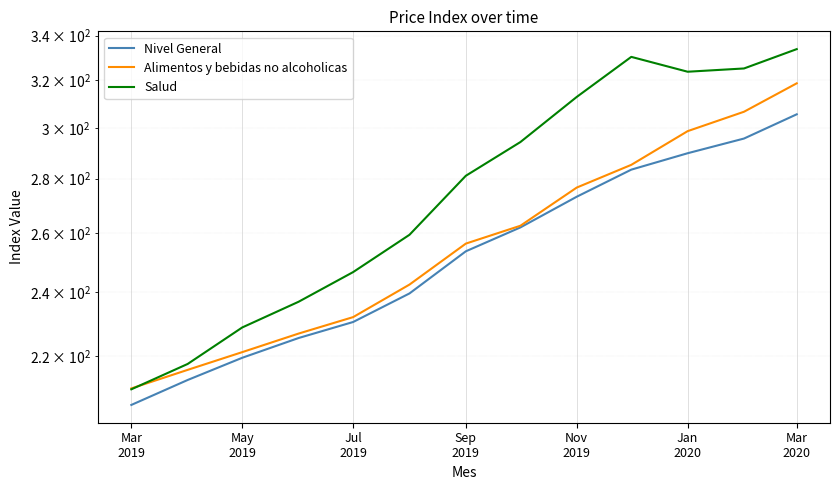

Which series has the widest spread of values?

Salud